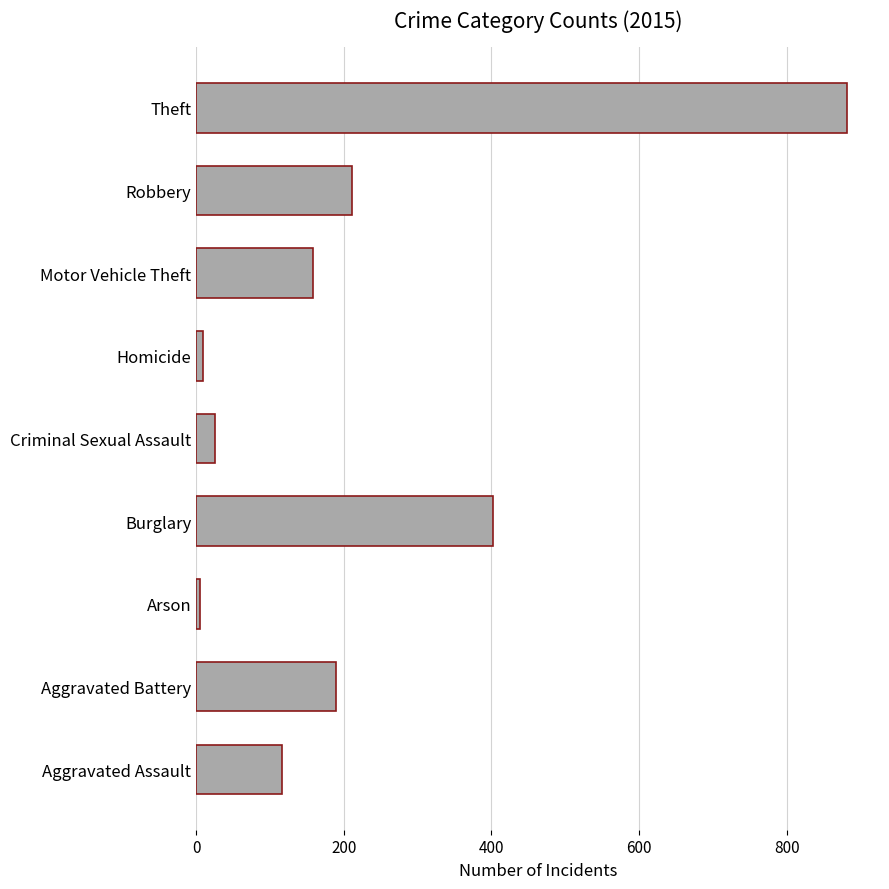

What is the difference between the maximum and second lowest values?

872